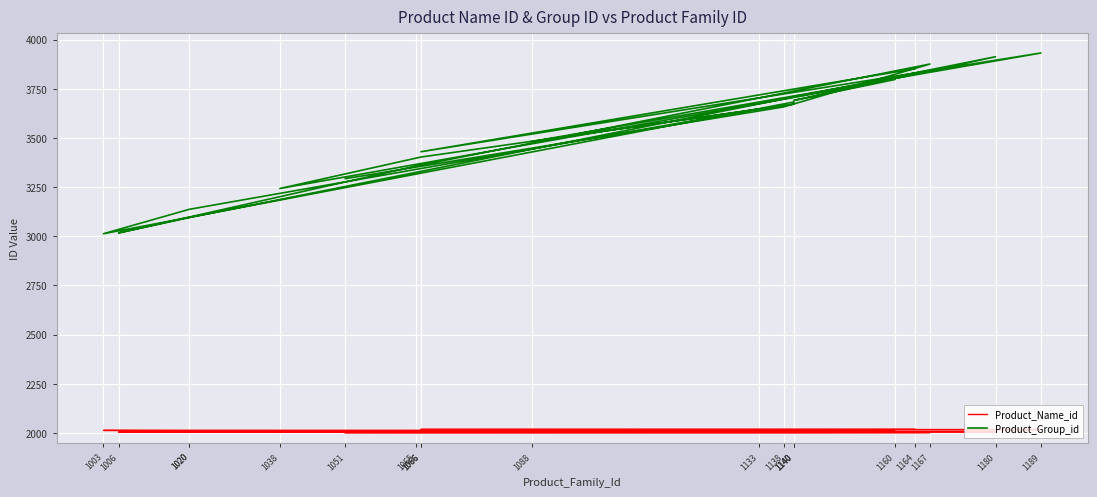

What is the smallest value displayed?

2000